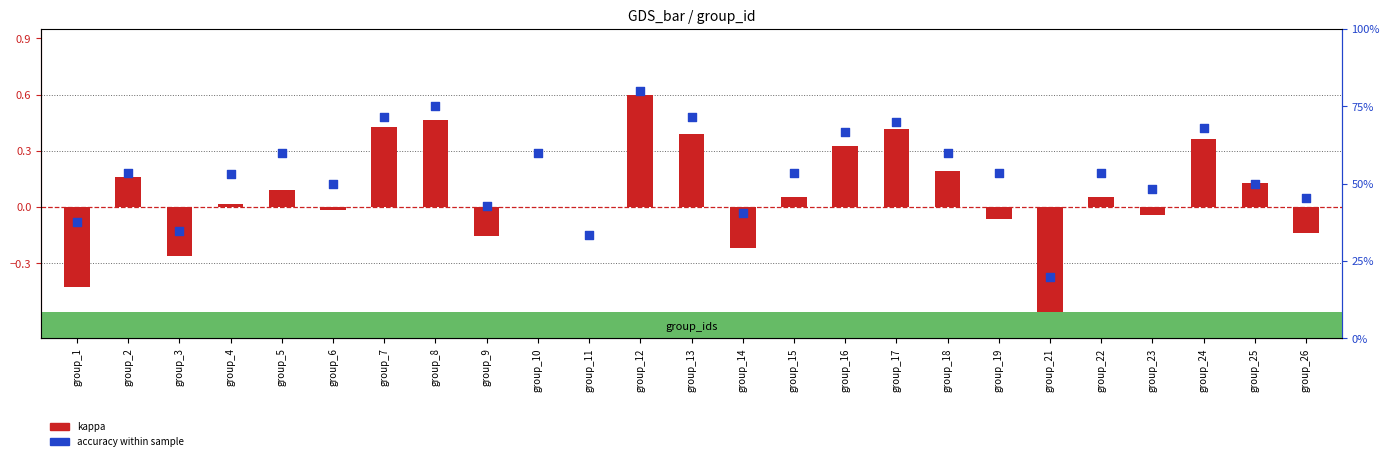

Which series reaches the maximum Y coordinate?

accuracy (percentile)